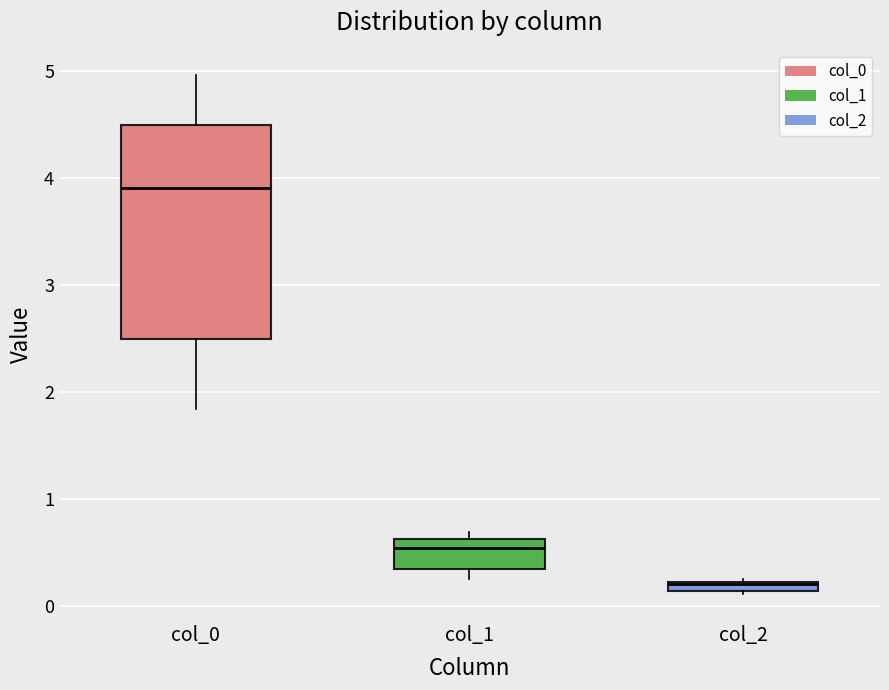

Which box has the lowest median line?

col_2